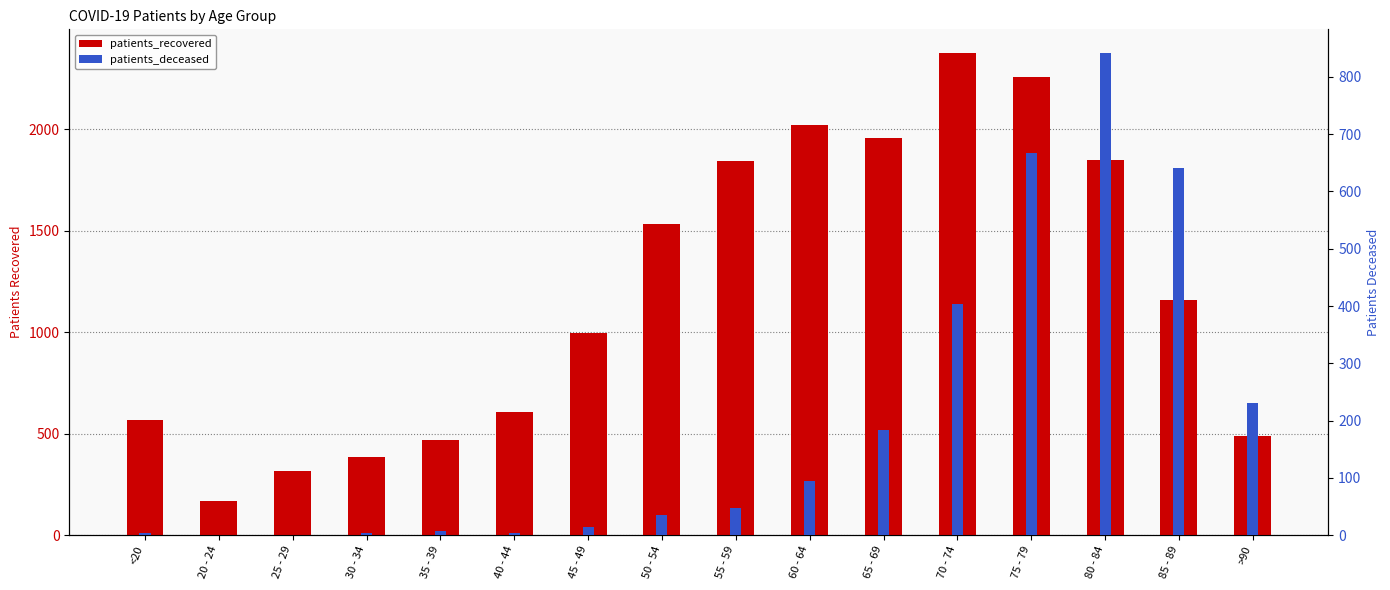

Rank the series at 20 - 24 from lowest to highest value.

patients_deceased, patients_recovered